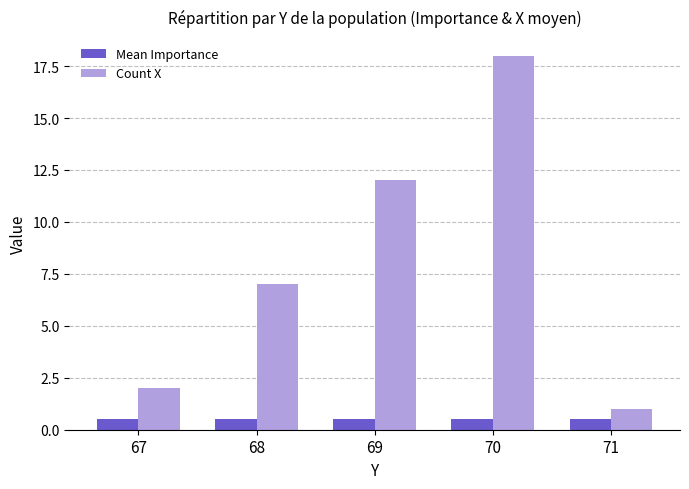

Which category has the highest value across all series?

70